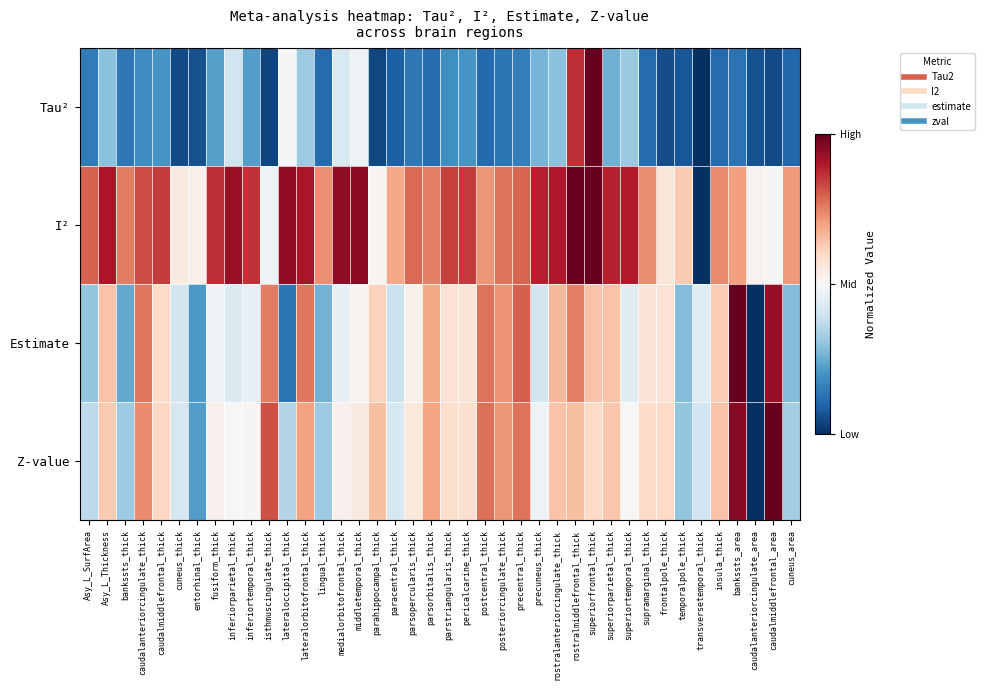

At how many categories does at least one series exceed 0?

40